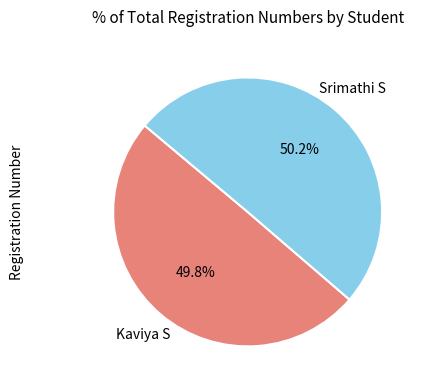

How many segments does this pie chart have?

2